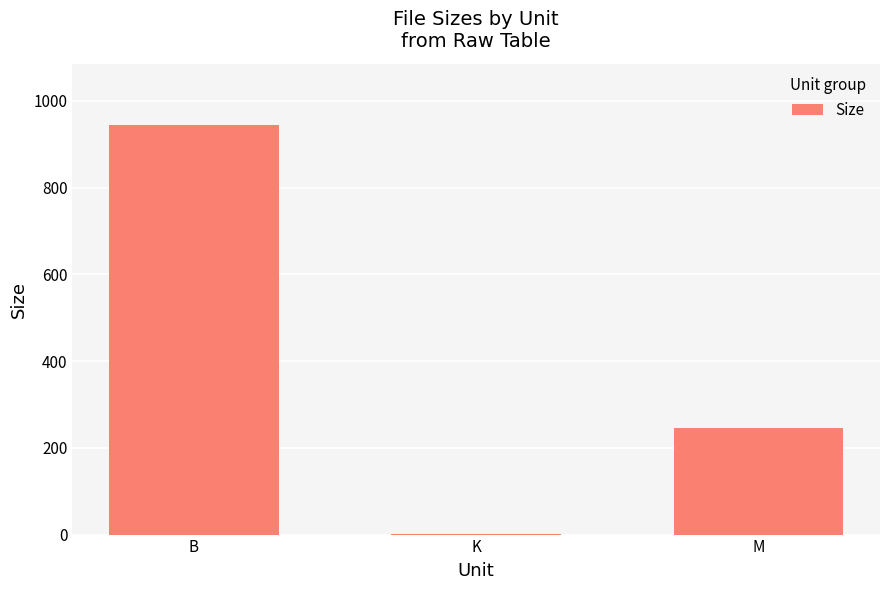

Where does the data first go above 245?

B